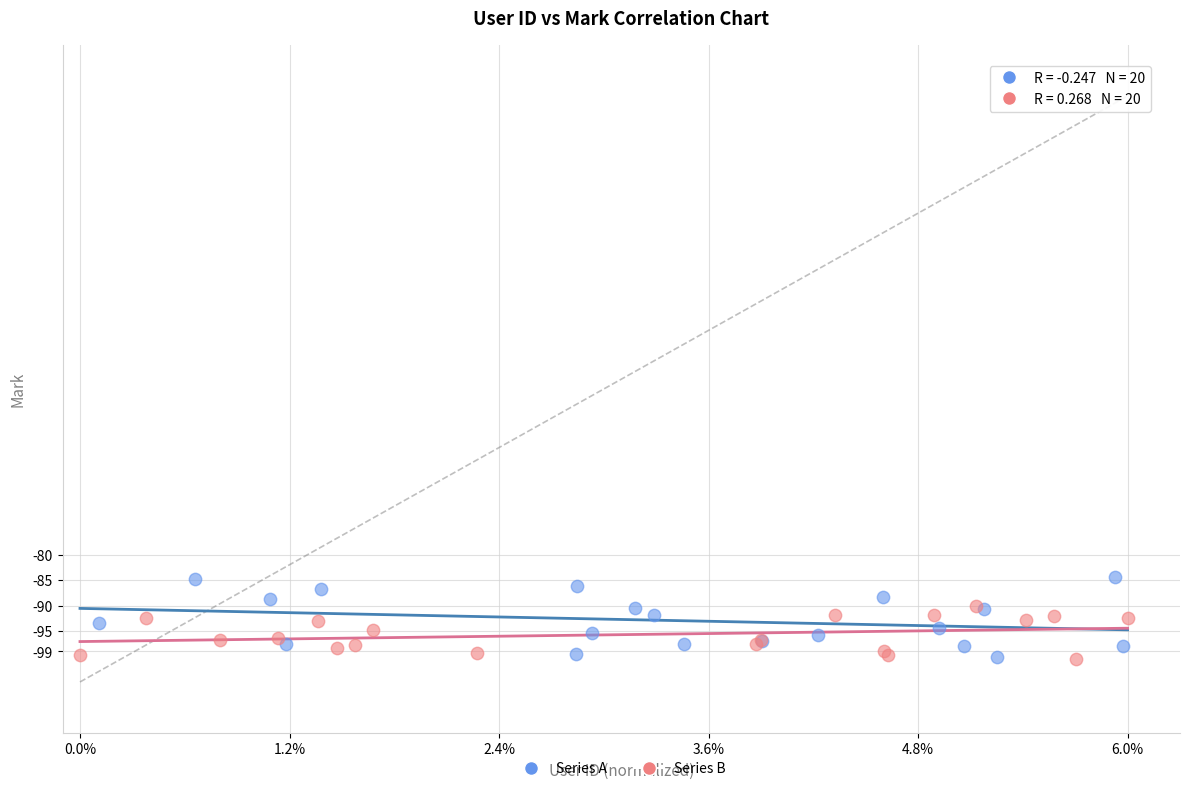

Which series has the largest Y range (max minus min)?

Series A